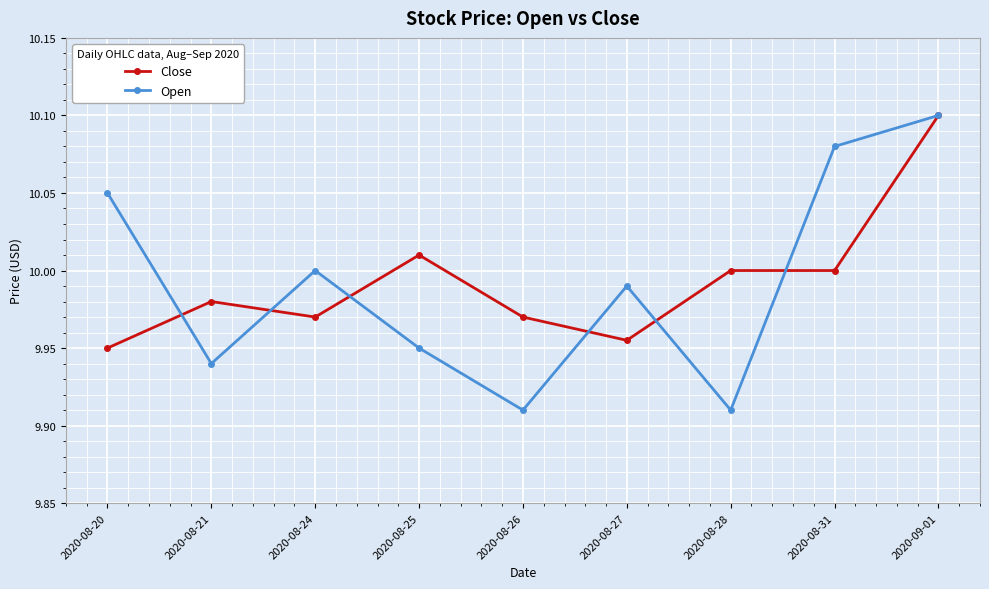

The Close series shows 6.8 at 2020-08-21. True or false?

False